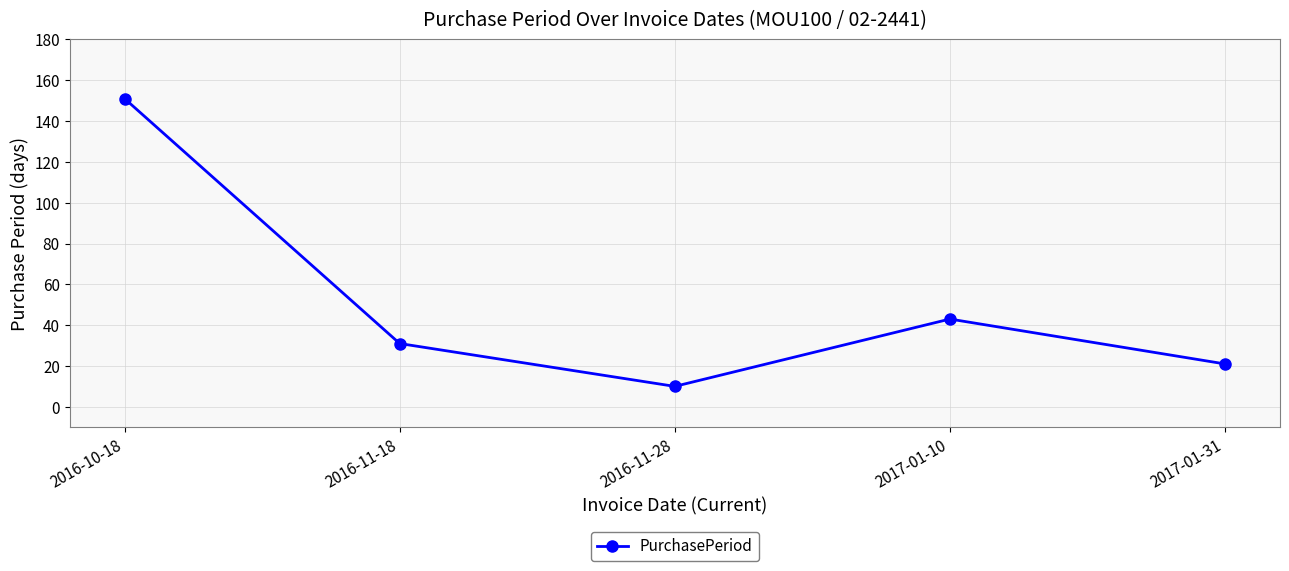

Which label corresponds to the largest value in the chart?

2016-10-18